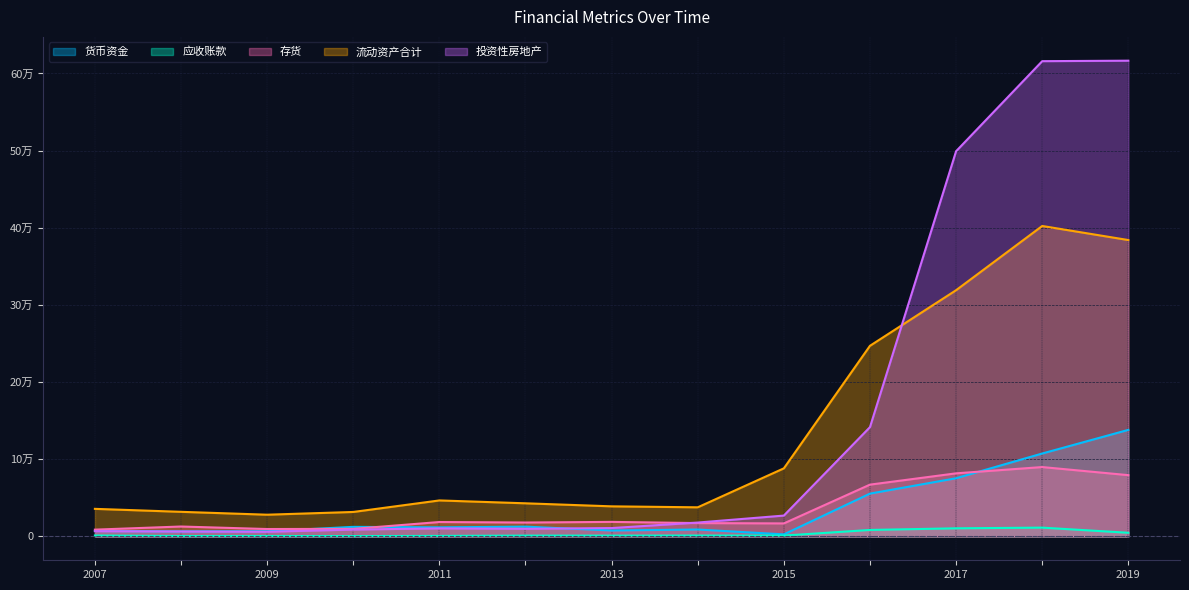

Between 2007 and 2009, which series saw the biggest shift?

流动资产合计